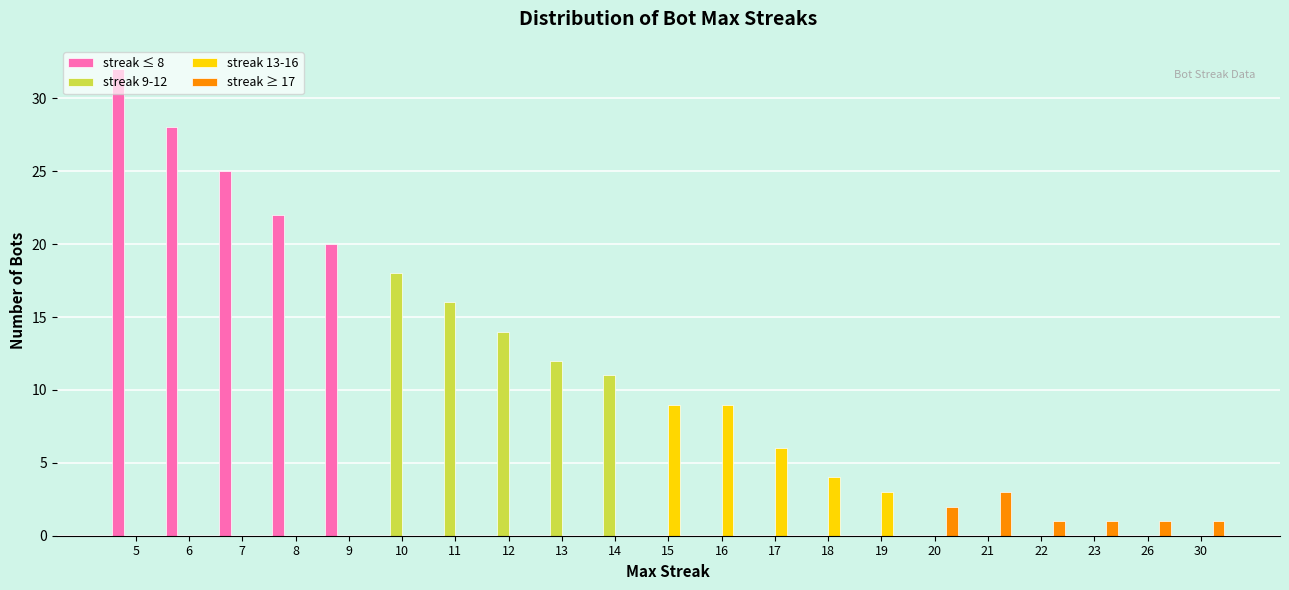

Does the chart contain stacked bars?

No